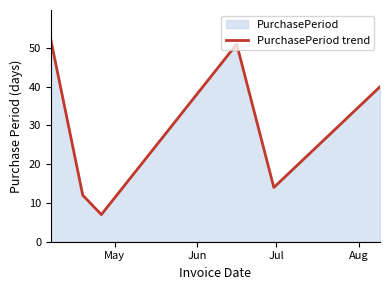

What is the difference between the maximum and minimum values?

45